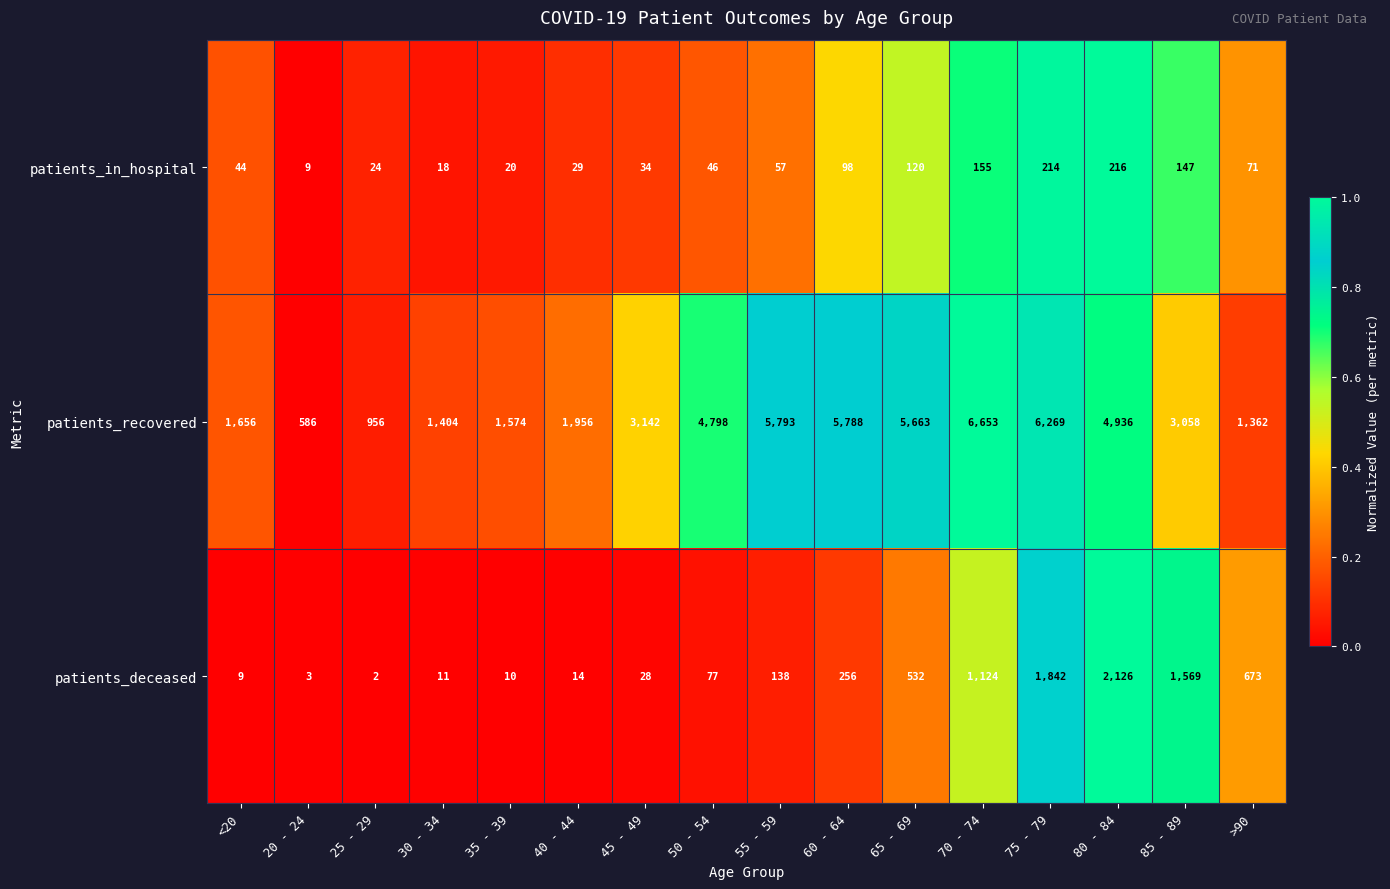

Rank the categories by patients_deceased value from lowest to highest.

25 - 29, 20 - 24, <20, 35 - 39, 30 - 34, 40 - 44, 45 - 49, 50 - 54, 55 - 59, 60 - 64, 65 - 69, >90, 70 - 74, 85 - 89, 75 - 79, 80 - 84